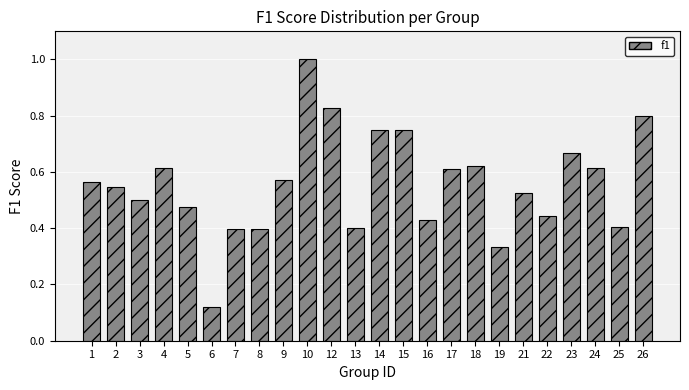

Is it true that the value at 19 is 0.5?

False